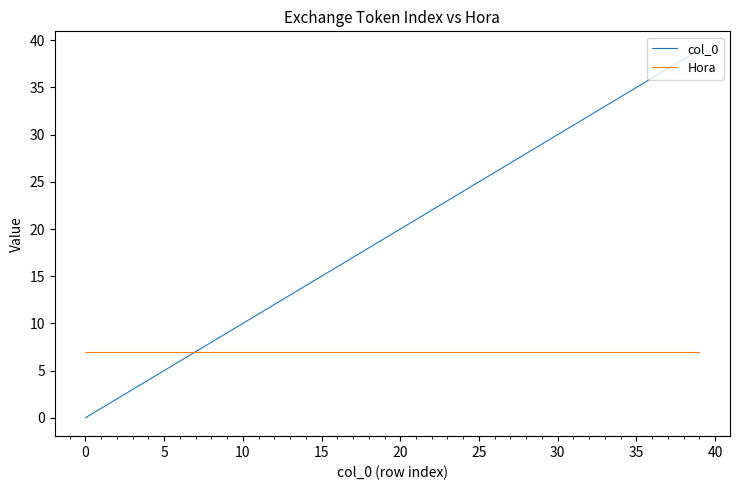

List the series in order of their overall mean, lowest first.

Hora, col_0